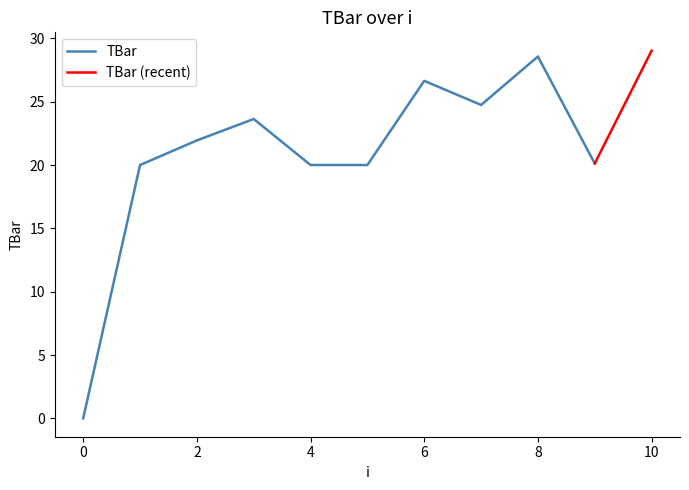

True or false: the data has more than 0 interior local peaks.

True